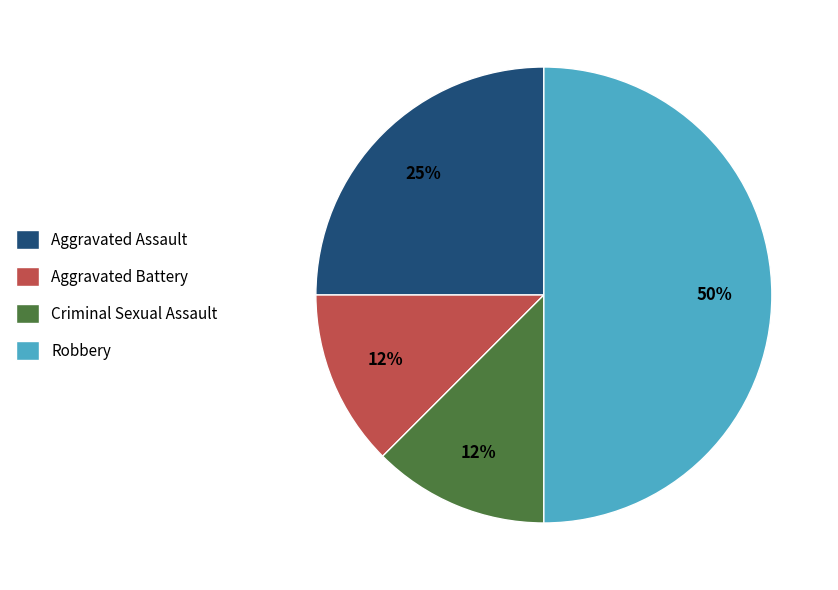

Does Criminal Sexual Assault represent more than half of the total?

No